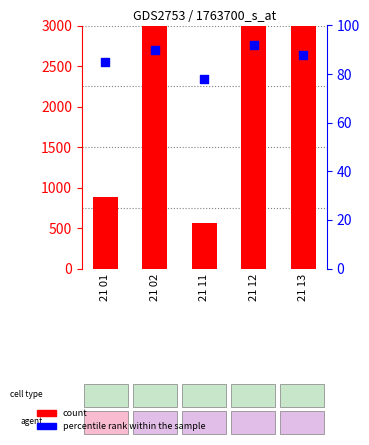

Which series contains the lowest Y value?

percentile rank within the sample